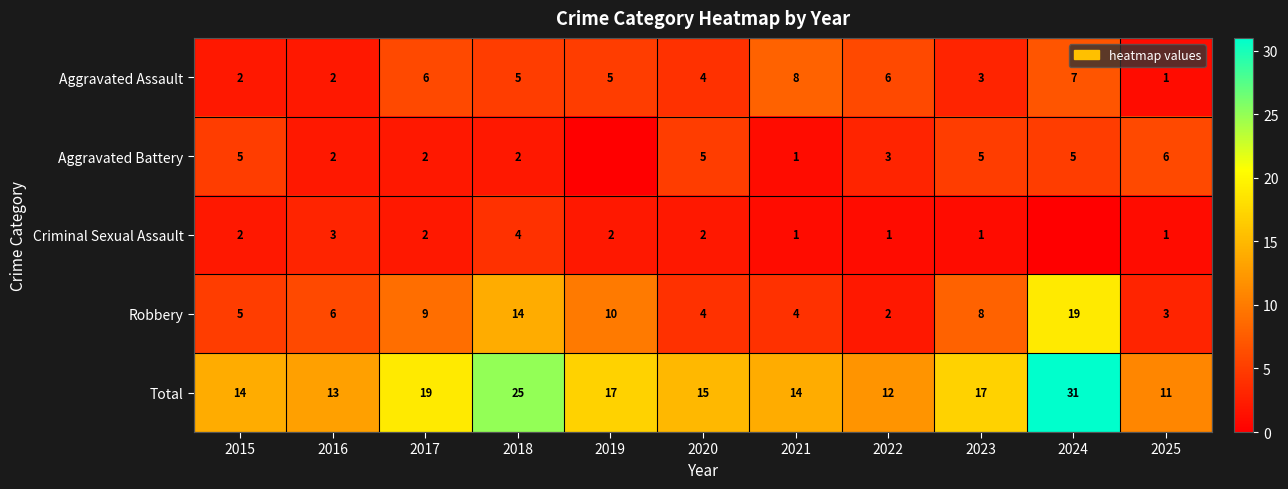

True or false: Aggravated Battery has a value of 3 at 2022.

True